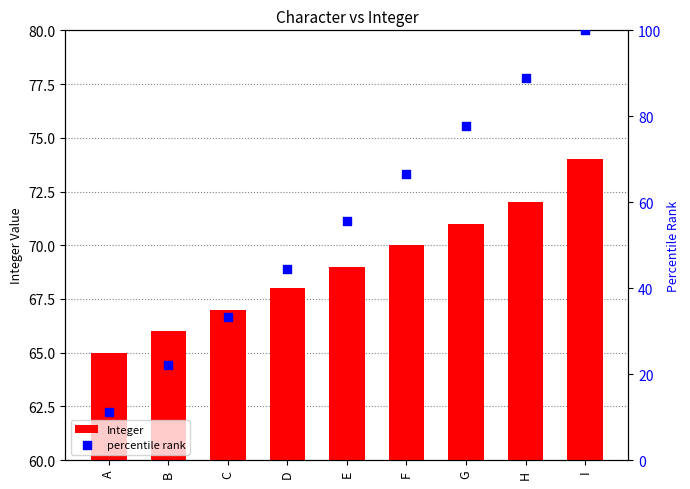

Which series has the widest spread of Y values?

percentile rank